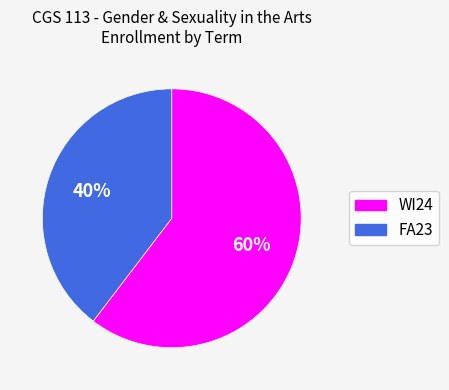

Does FA23 account for over 50% of the chart?

No